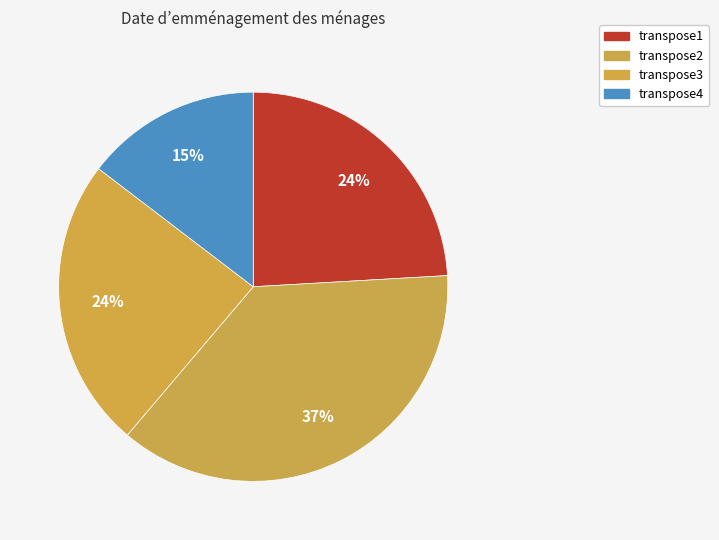

Which slice is the largest?

transpose2